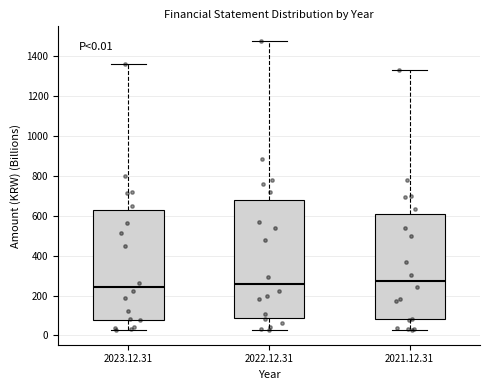

Which box is the tallest, from its lower edge to its upper edge?

2022.12.31